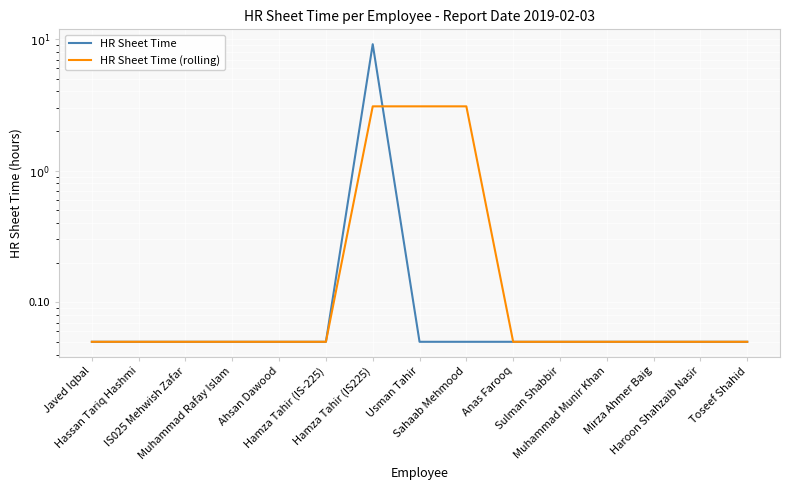

Where do HR Sheet Time and HR Sheet Time (rolling) first cross each other?

Hamza Tahir (IS225) and Usman Tahir